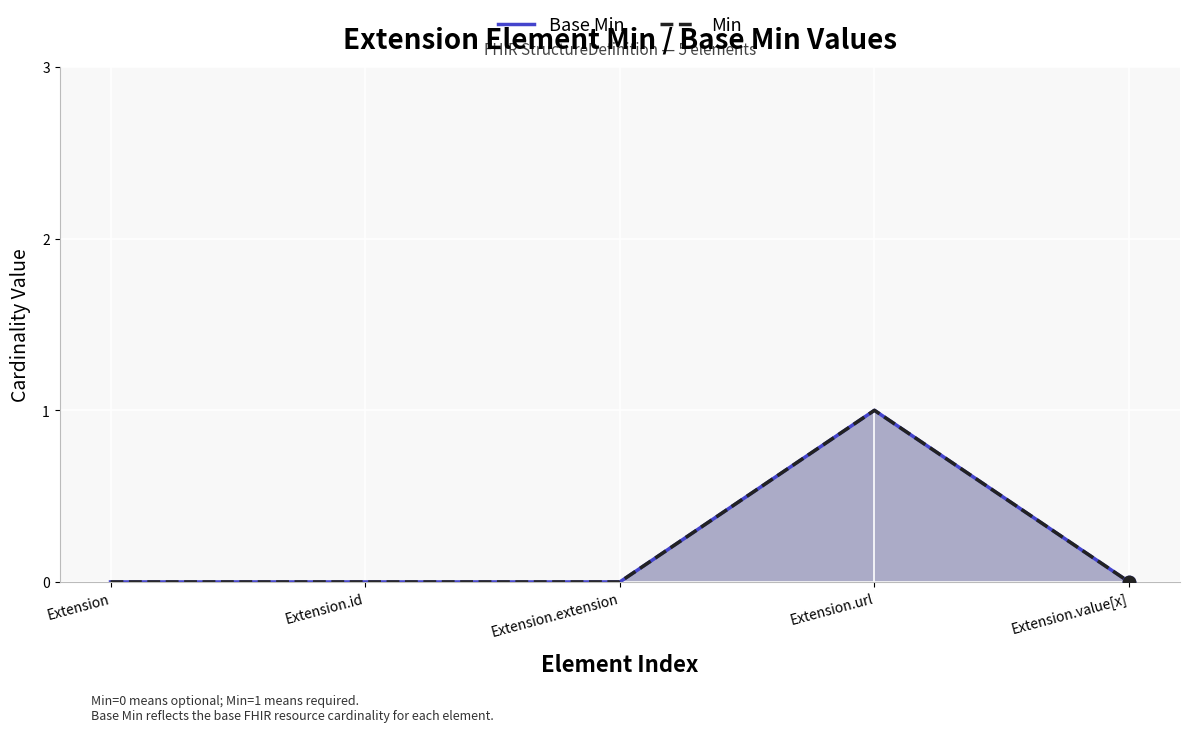

Which series contains the highest Y value?

Base Min